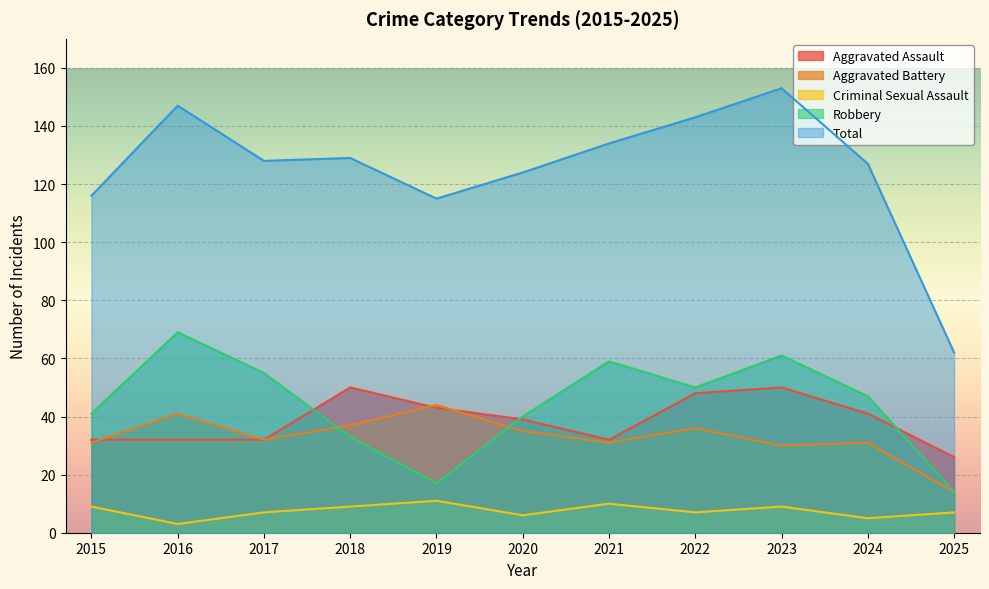

What is the approximate value of Aggravated Battery at 2019, to the nearest 10?

40